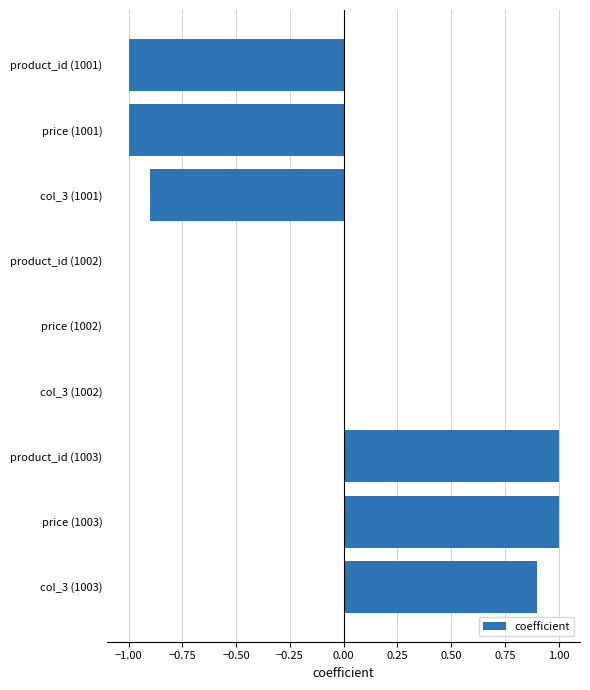

Is it true that the value at product_id (1003) is 1.7?

False